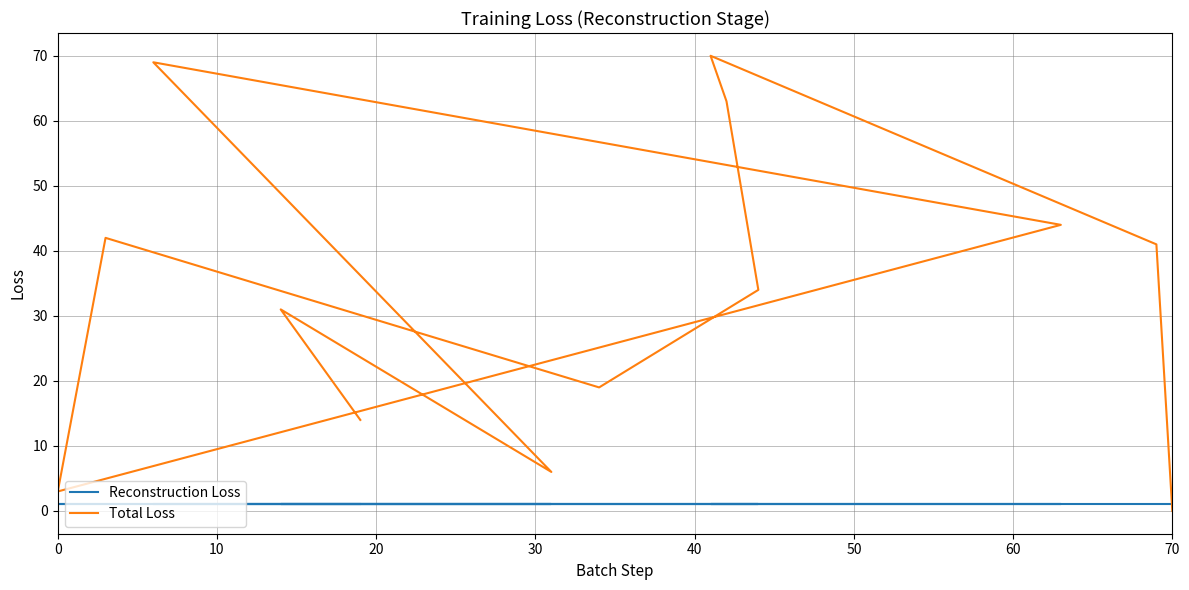

Does the chart display data point markers on the line(s)?

No